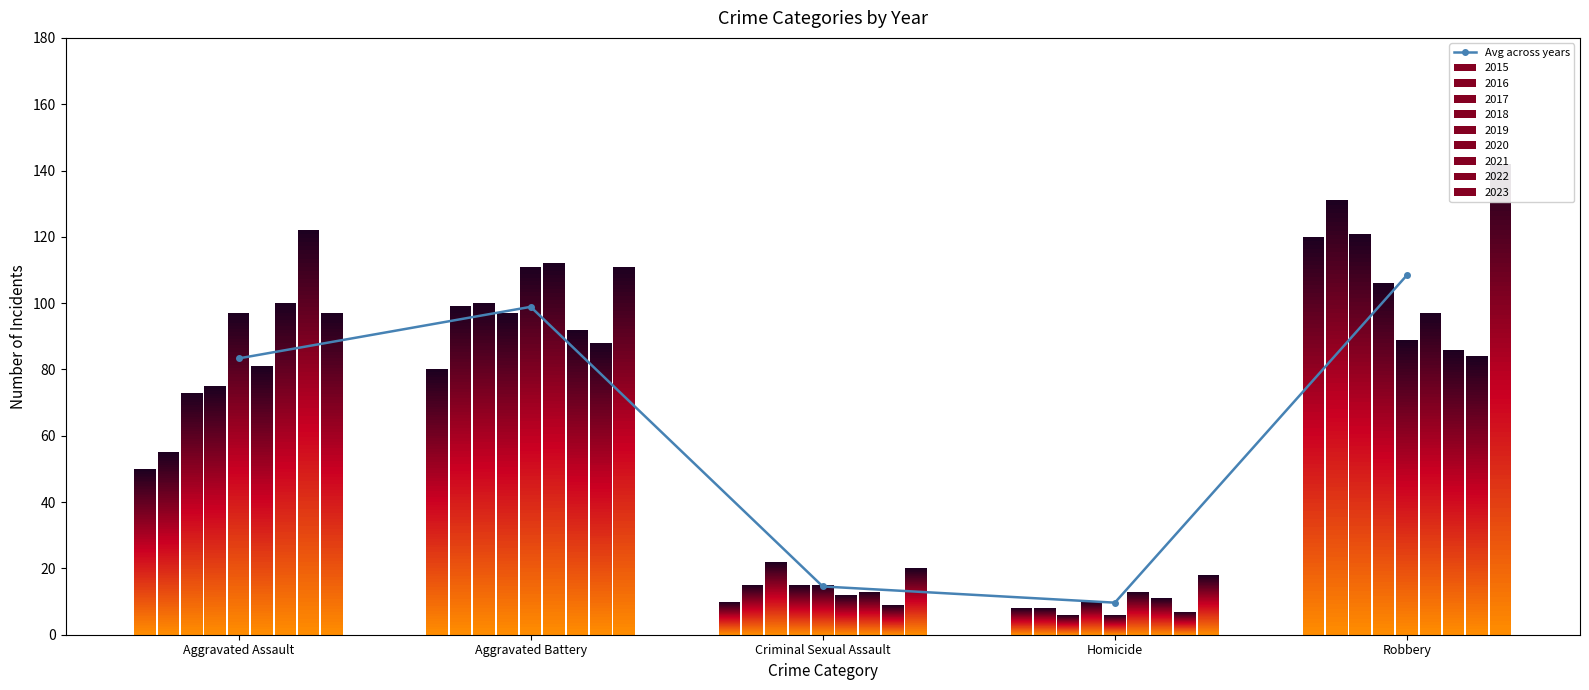

Count the number of categories in the chart.

5